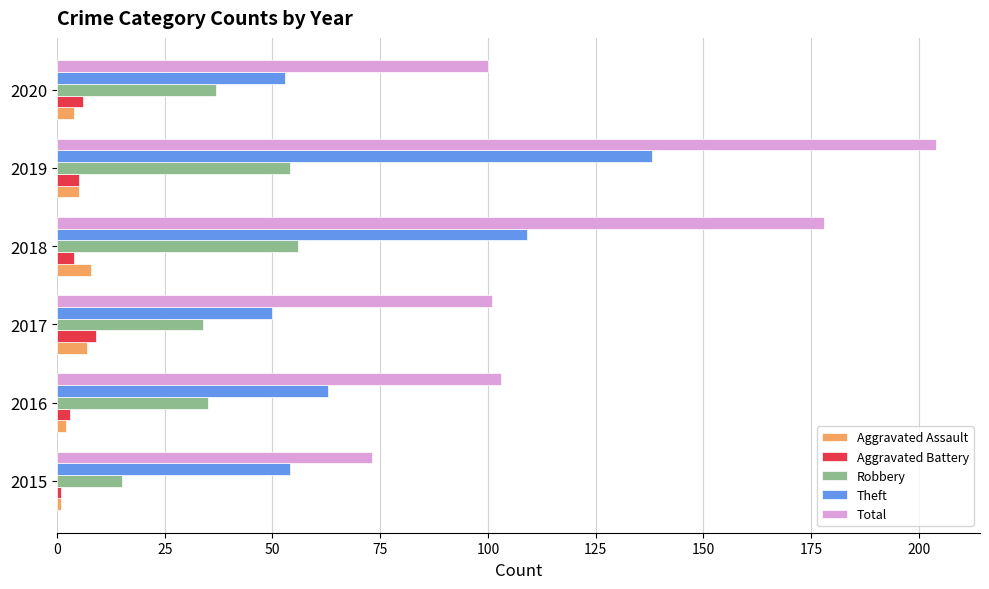

What is the difference between the highest and lowest values at 2019?

199